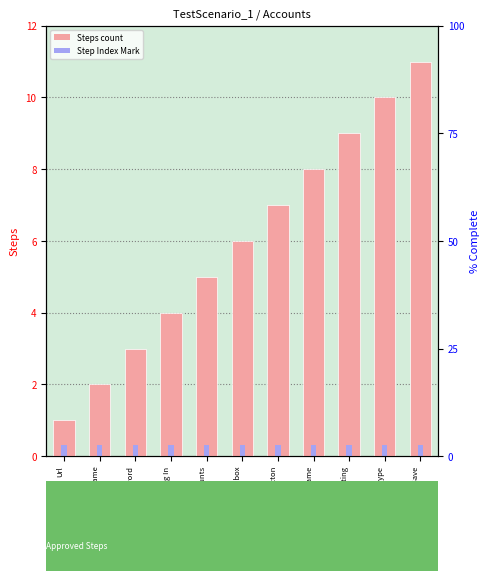

Which series has the largest total across all categories?

Steps